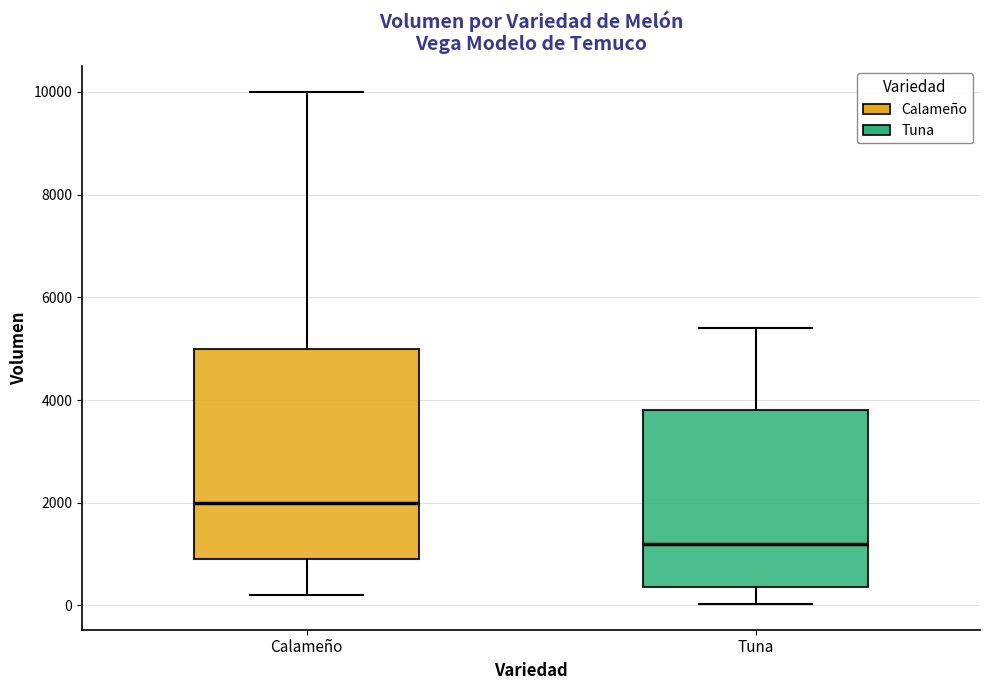

Reading left to right, transcribe this box plot: for each box, give where its median line is, the range the box spans, and where its two whiskers end, as read against the y-axis. The values are not printed on the chart, so give them approximately, as read against the axis.

Calameño: median 2000, box 1000 to 5000, whiskers 200 to 10000
Tuna: median 1200, box 400 to 3800, whiskers 0 to 5400